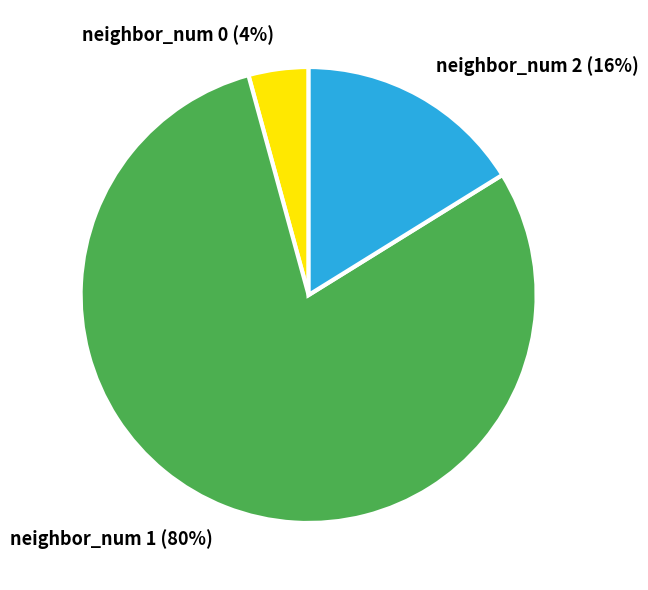

Does any single category account for the majority?

Yes